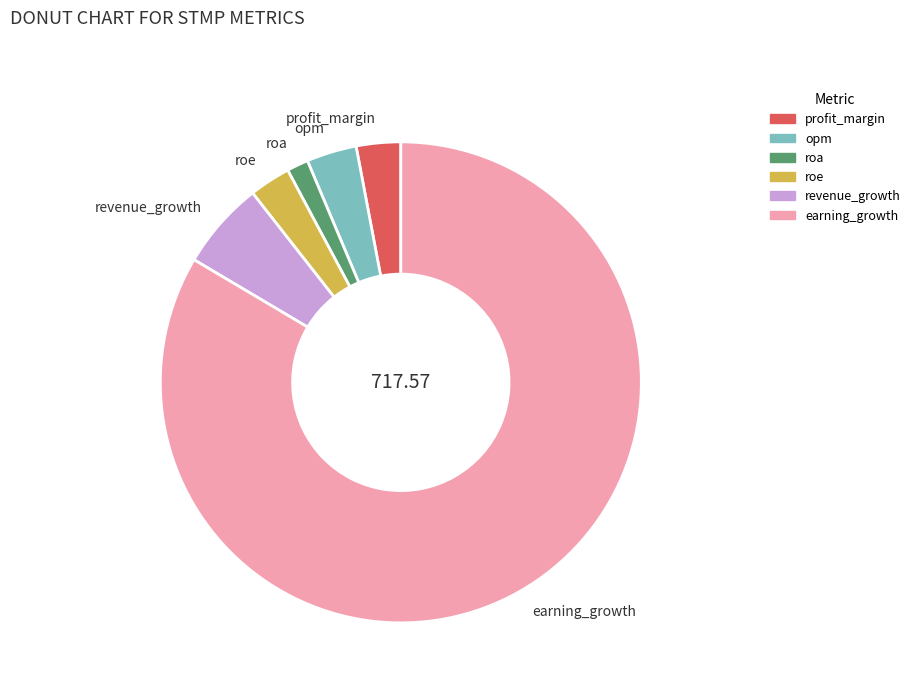

Between profit_margin and earning_growth, which is larger?

earning_growth